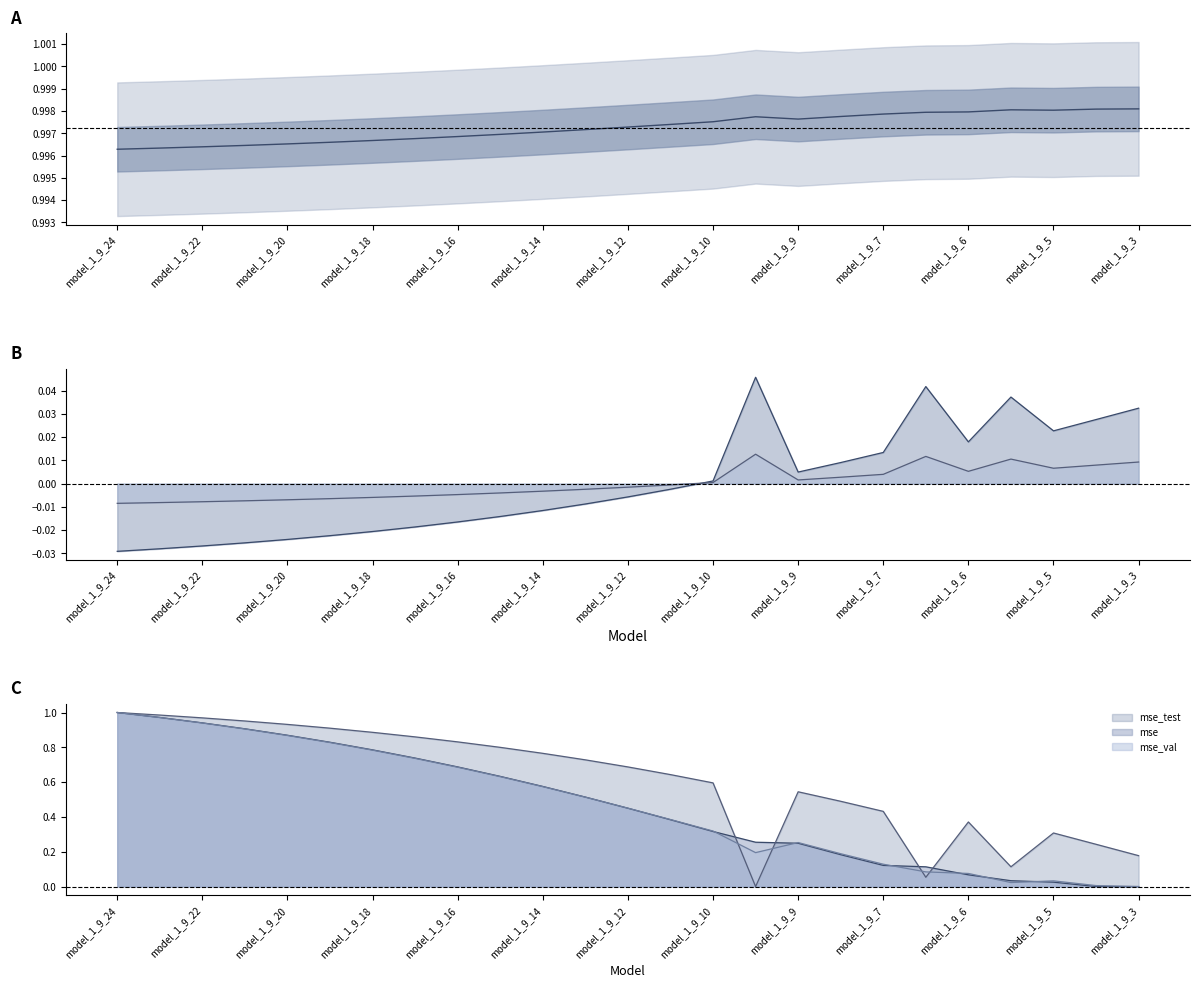

Which category has the highest value across all series?

model_1_9_3